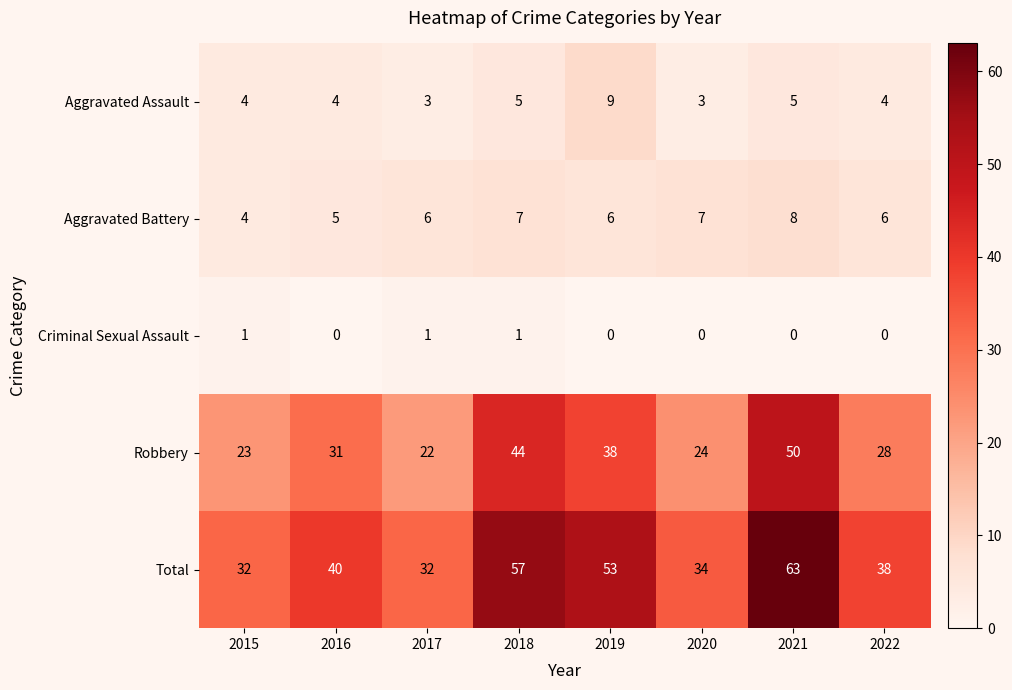

What is the sum of all Robbery values?

260